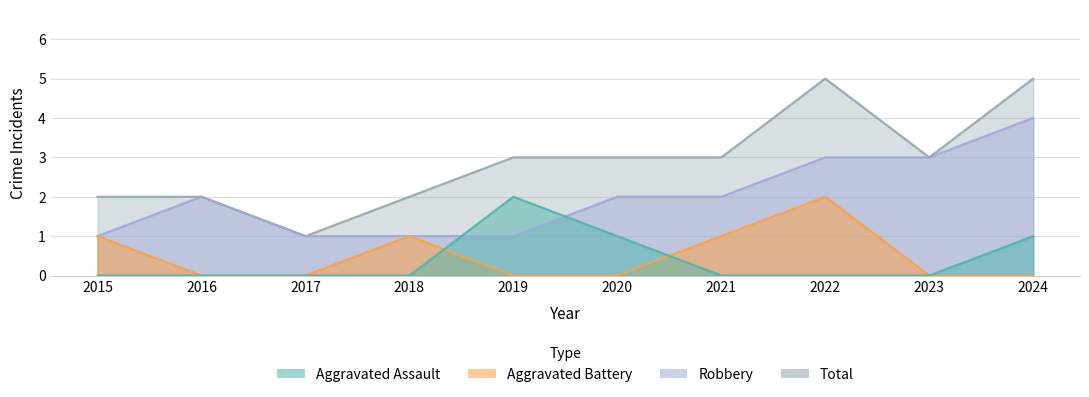

Where is the first local maximum for Robbery?

2016